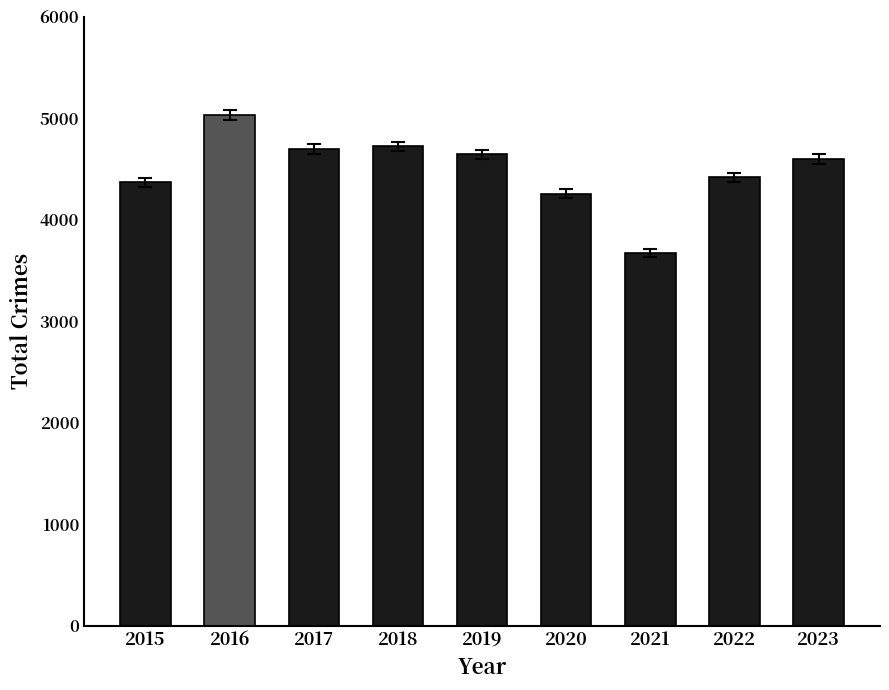

True or false: the data shows 4596 at 2023.

True